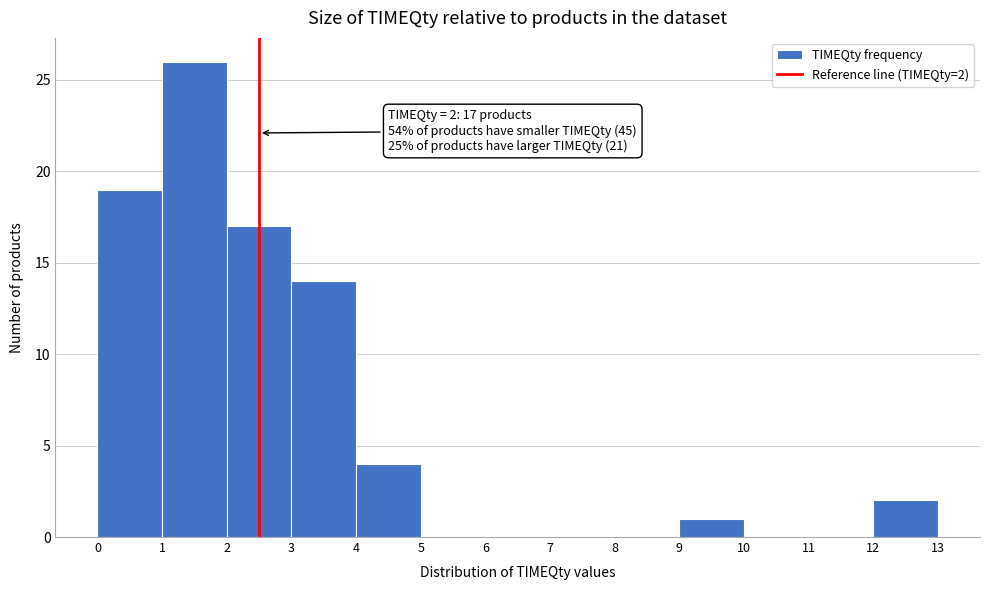

Over which range of the x-axis is the bar tallest?

1 to 2